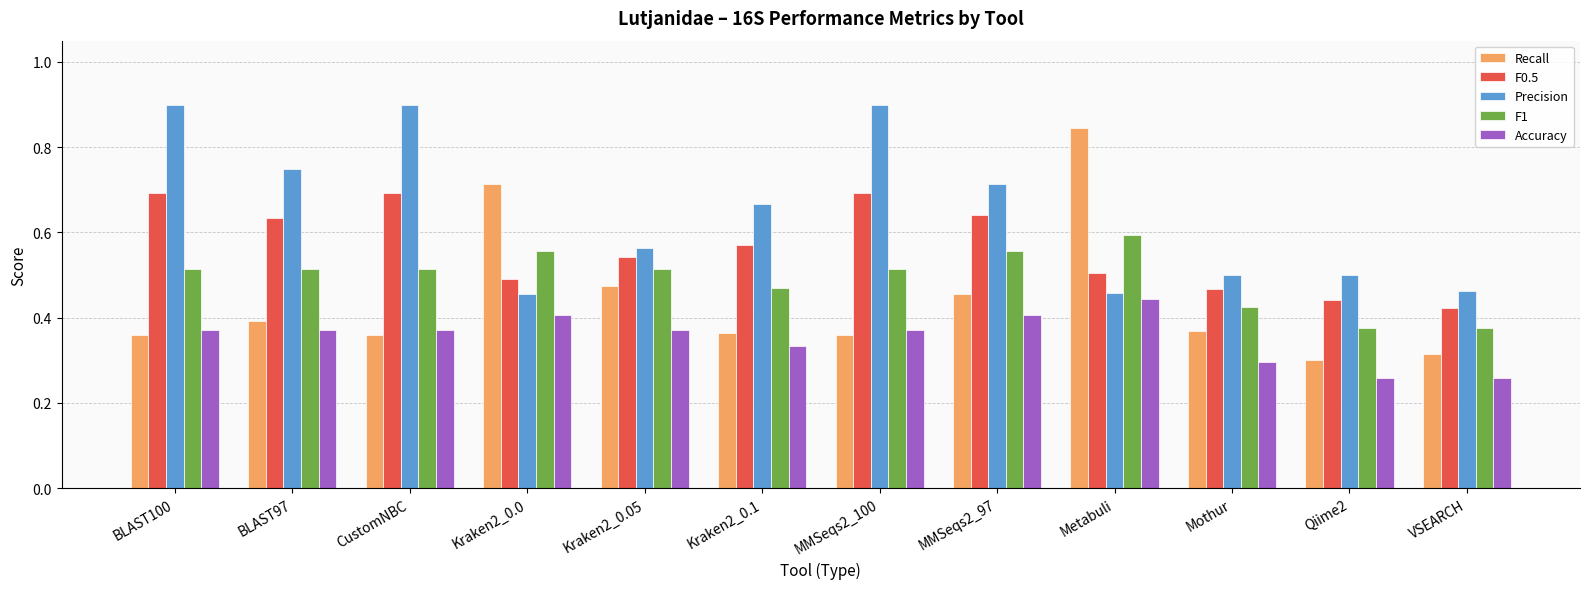

Which series has the largest range (max minus min)?

Recall